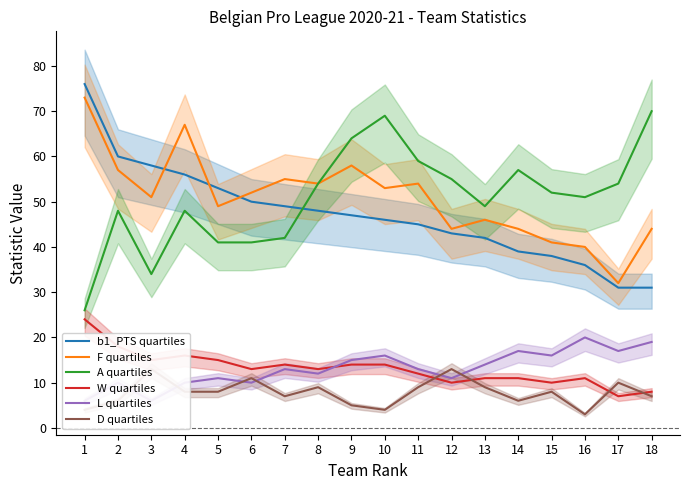

Is it true that D quartiles equals 13 at 3?

True